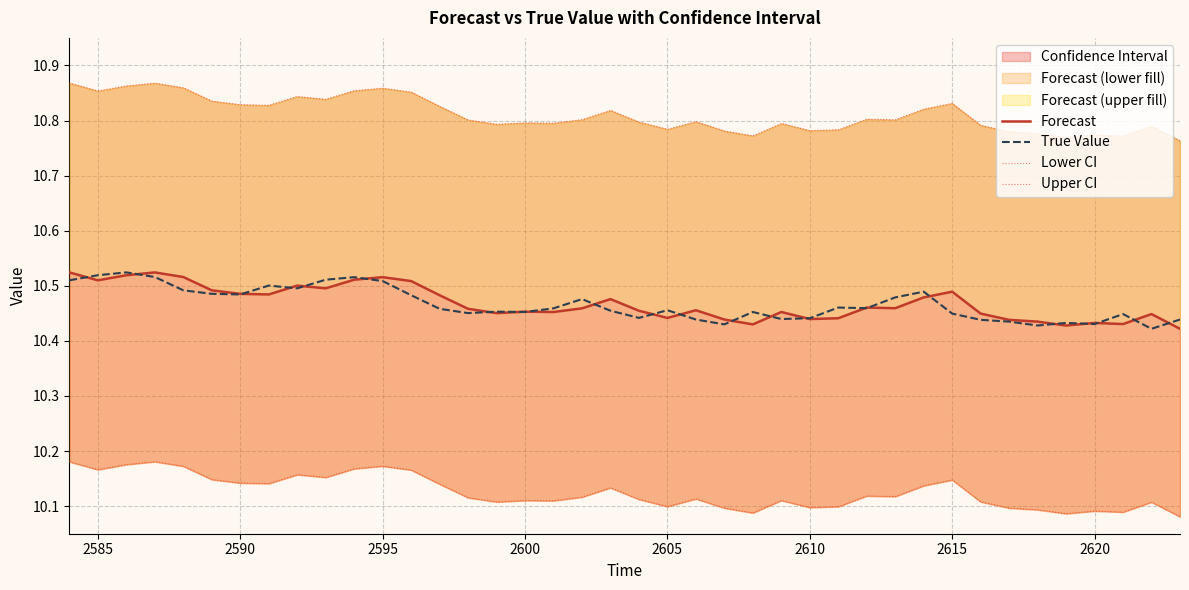

Rank the series by their maximum value, from lowest to highest.

Lower CI, Forecast, True Value, Upper CI